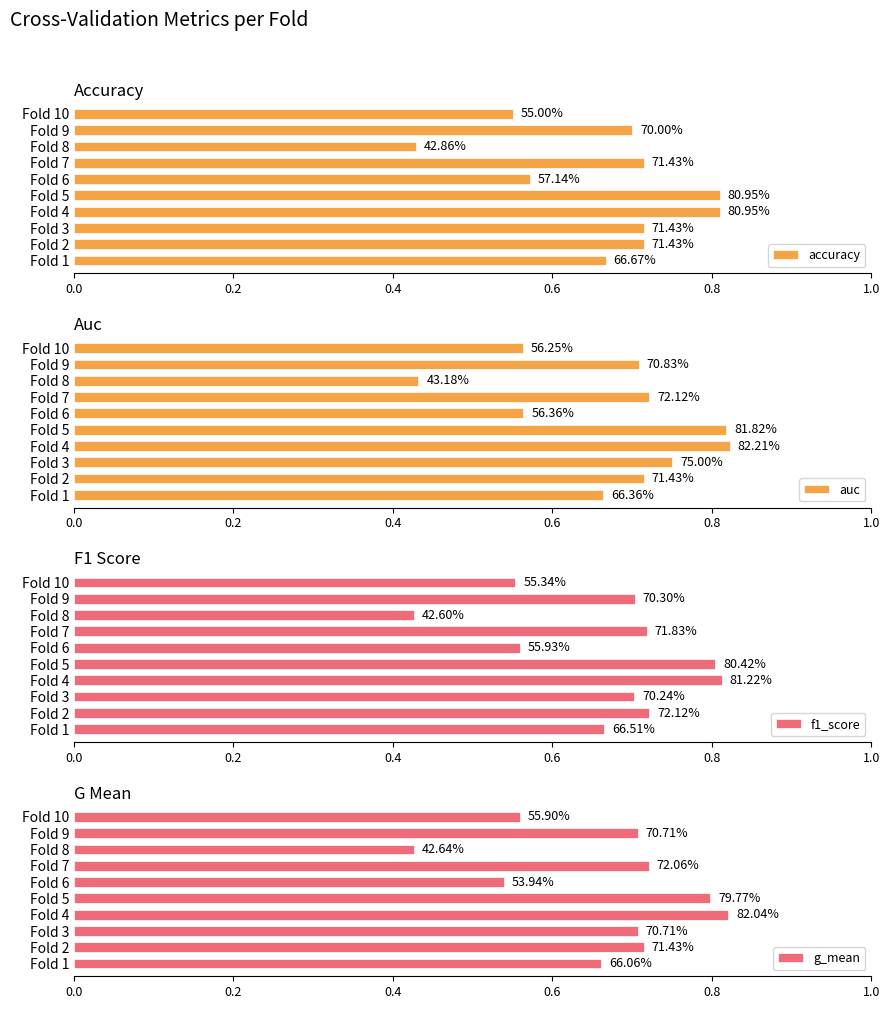

What position from the left is 1.0?

6